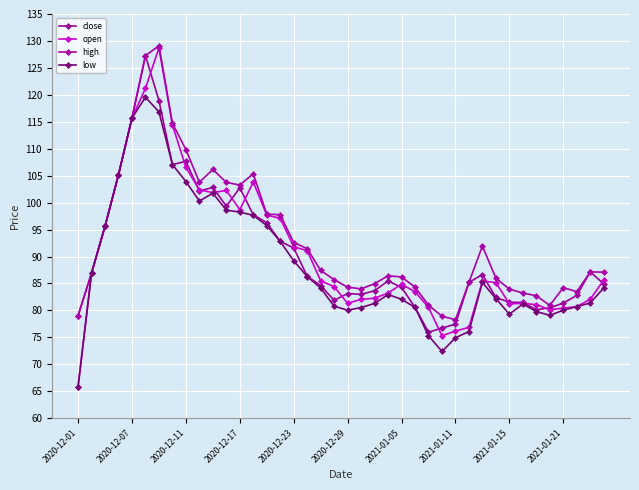

Count the number of categories in the chart.

40